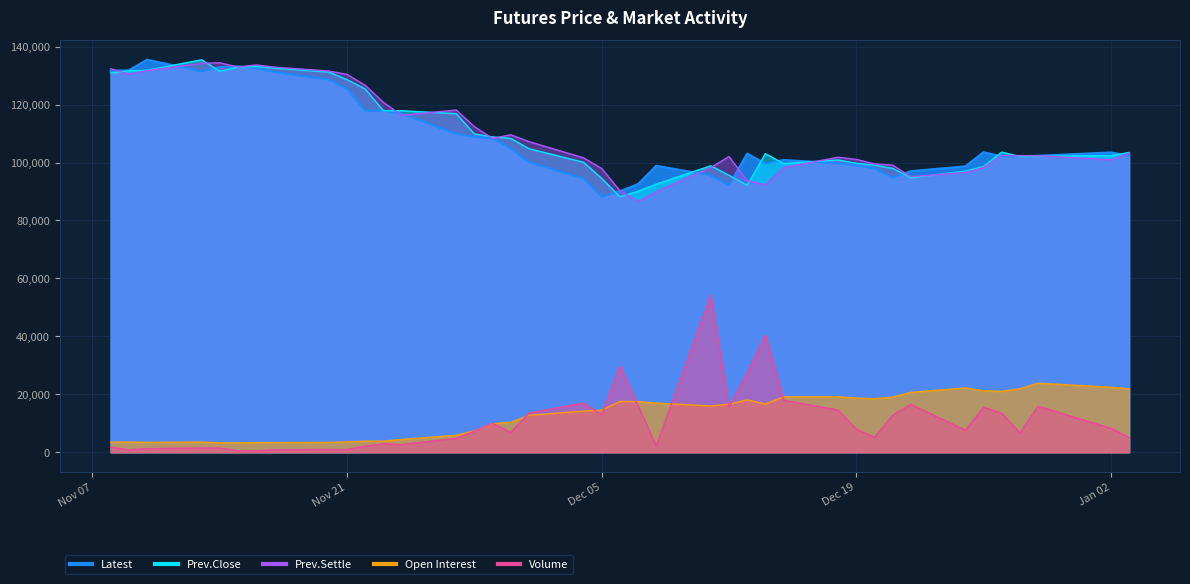

The value of Prev.Settle at Nov 14 2023 is 194932. True or false?

False